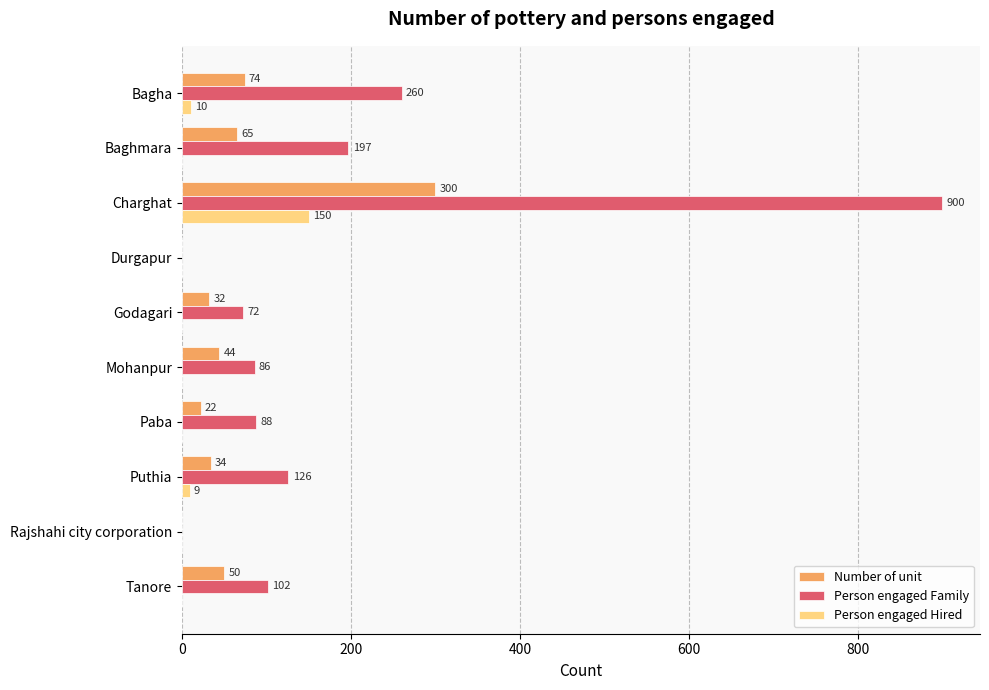

Is it true that Person engaged Hired equals 47 at Durgapur?

False